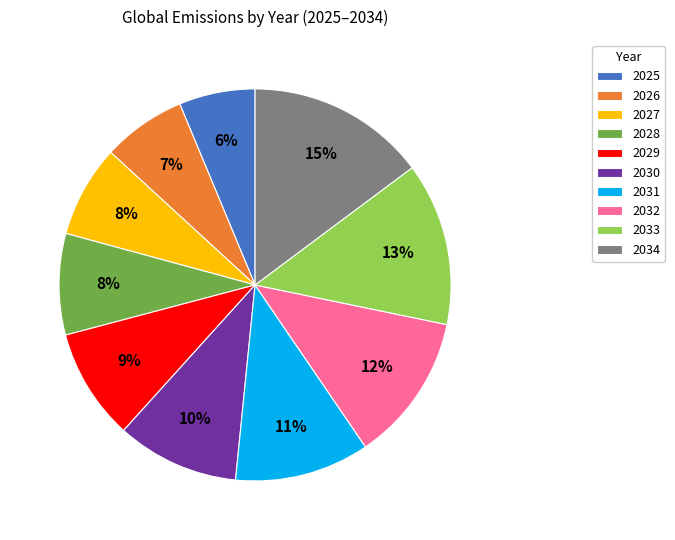

How many slices are in this pie chart?

10